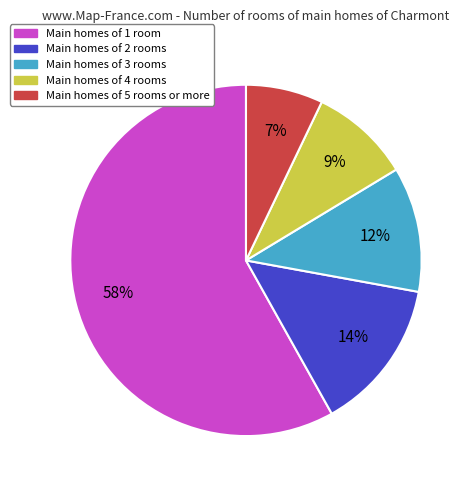

To the nearest percent, what is the difference between the largest and smallest slice percentages?

51%